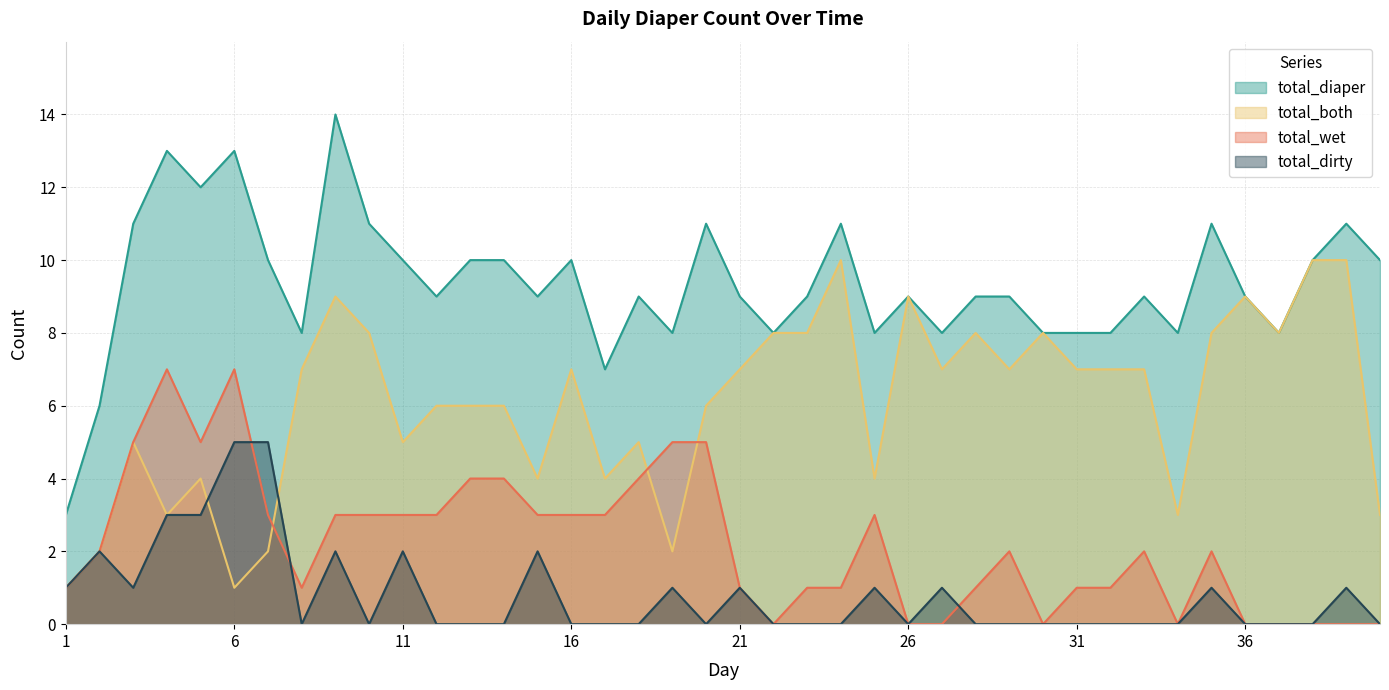

The total_both series shows 7 at 16. True or false?

True